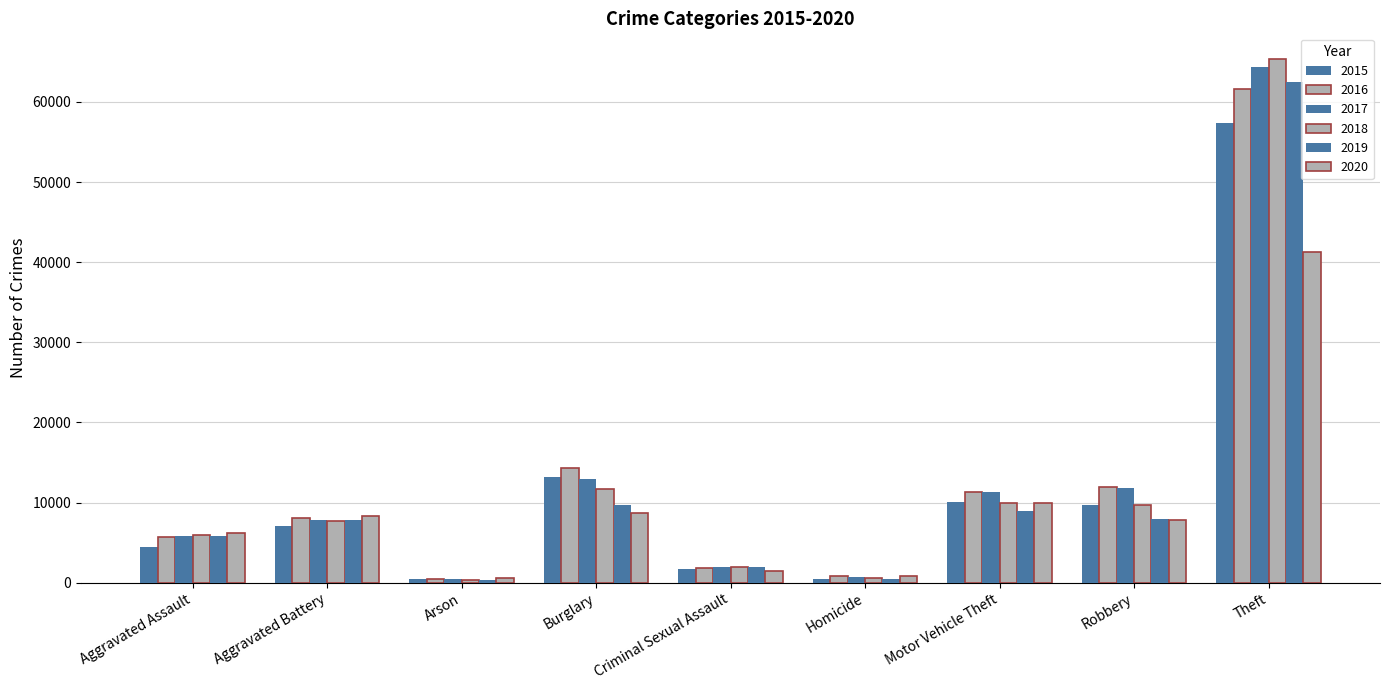

How many data points does each series have?

9